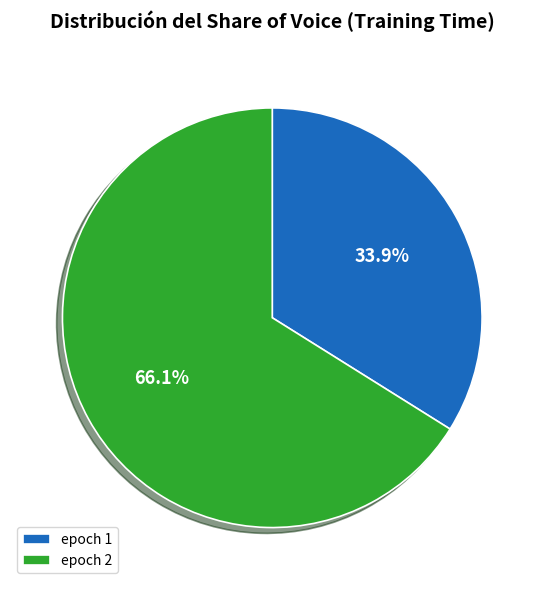

Count the number of slices in the pie.

2